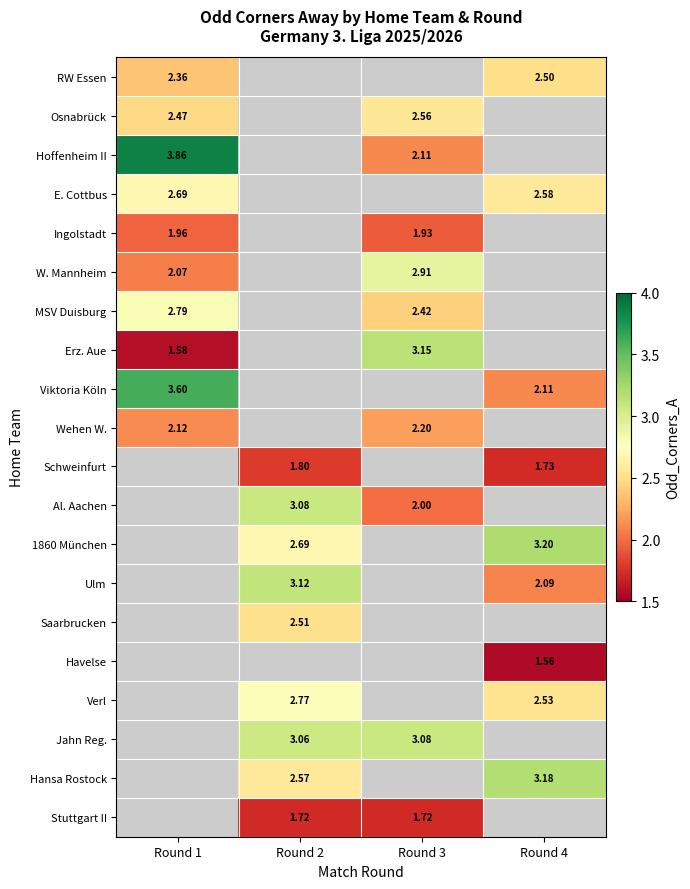

The value of Osnabrück at Round 1 is 2.5. True or false?

True